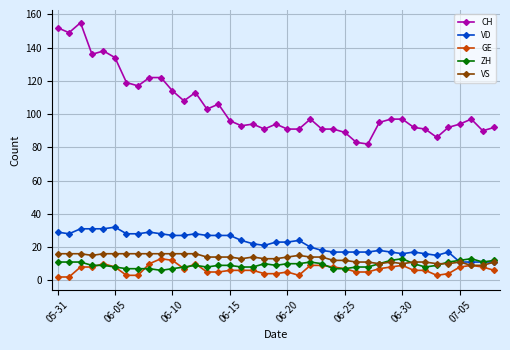

Which series has the largest total across all categories?

CH